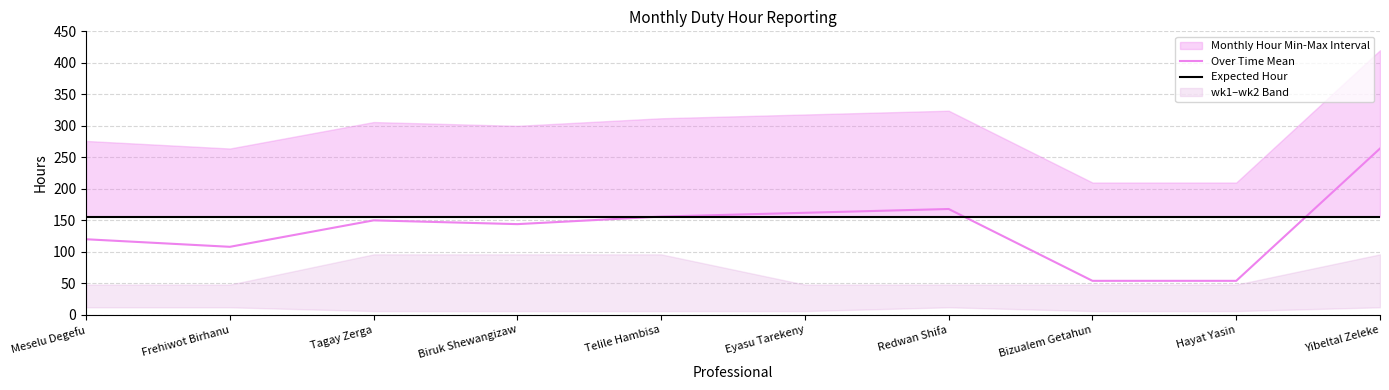

What is the spread (max minus min) of values at Bizualem Getahun?

102